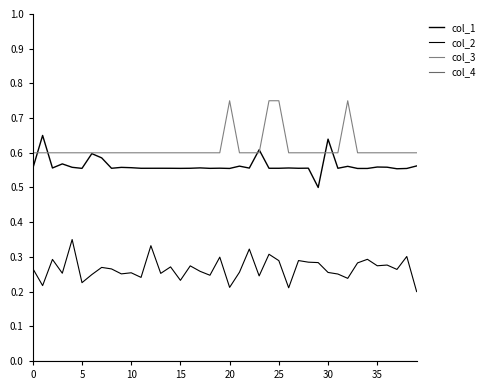

Does the chart have visible grid lines?

No